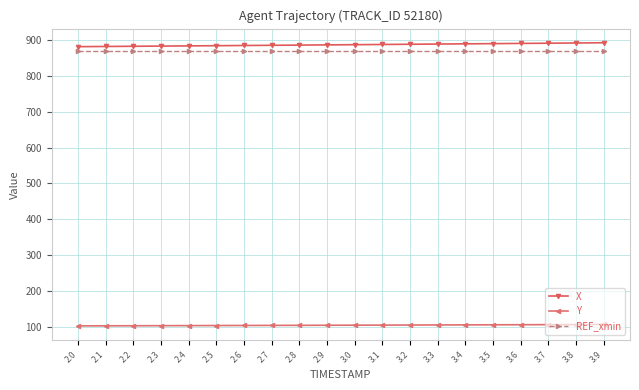

What is the minimum value for REF_xmin?

870.0